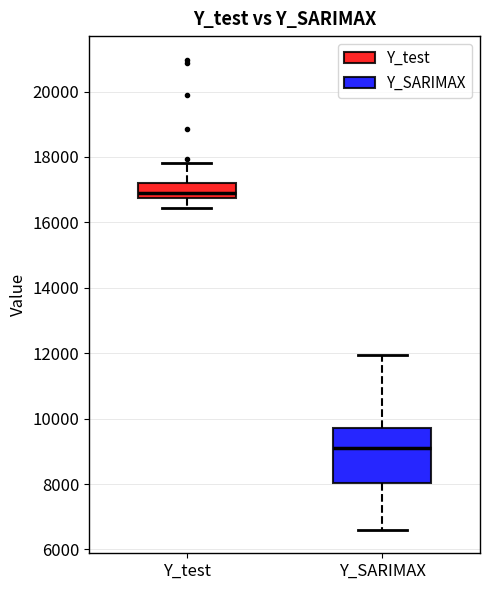

Which box is the tallest, from its lower edge to its upper edge?

Y_SARIMAX